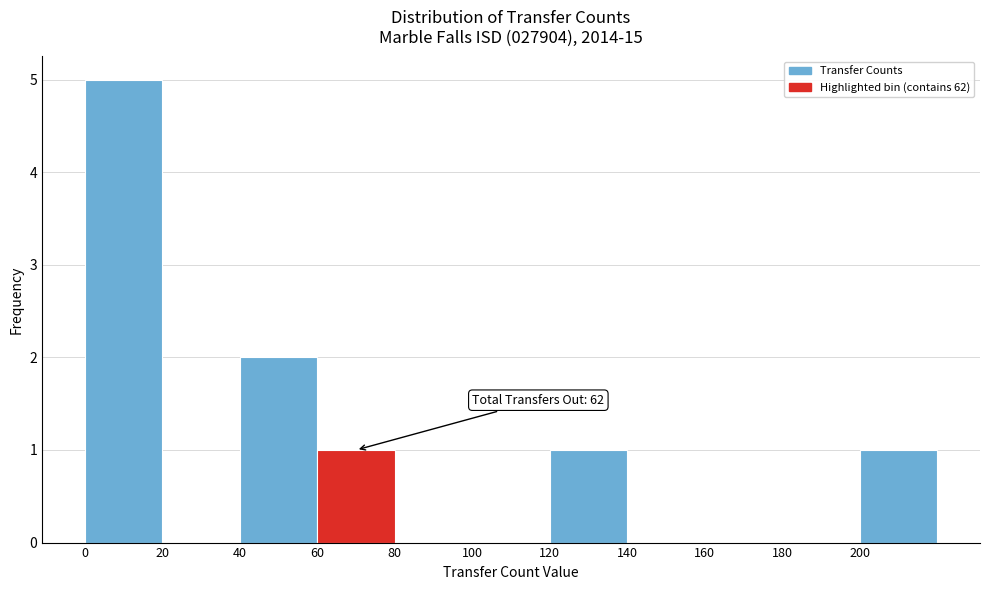

Over which range of the x-axis is the bar tallest?

0 to 20